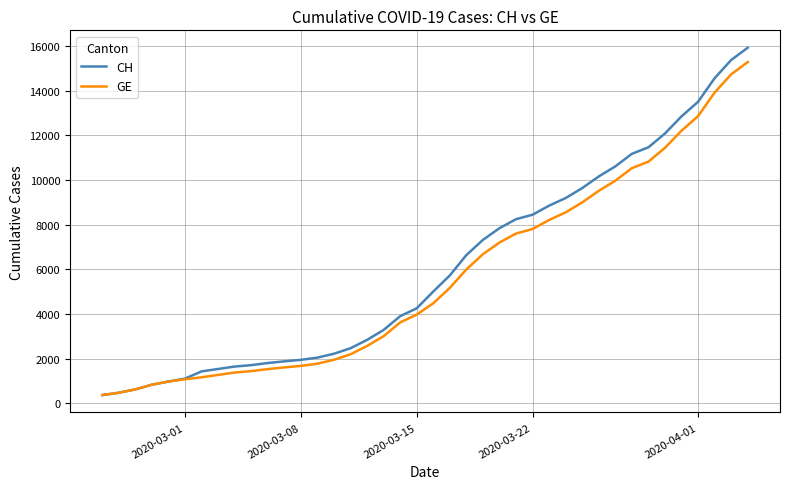

Which series has the widest spread of values?

CH